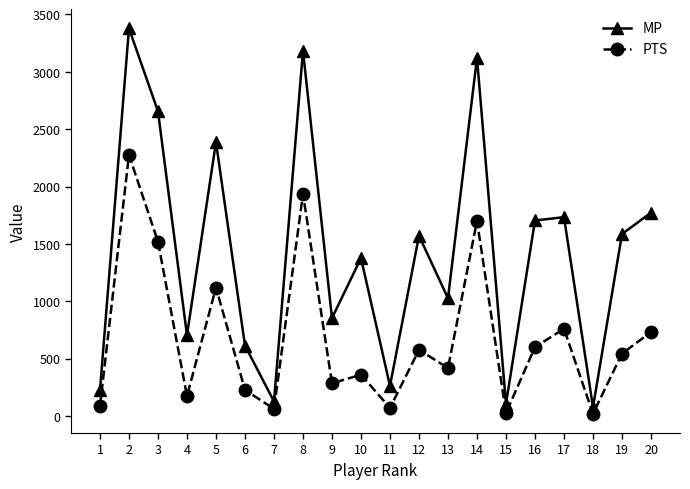

True or false: PTS and MP cross at least once.

False